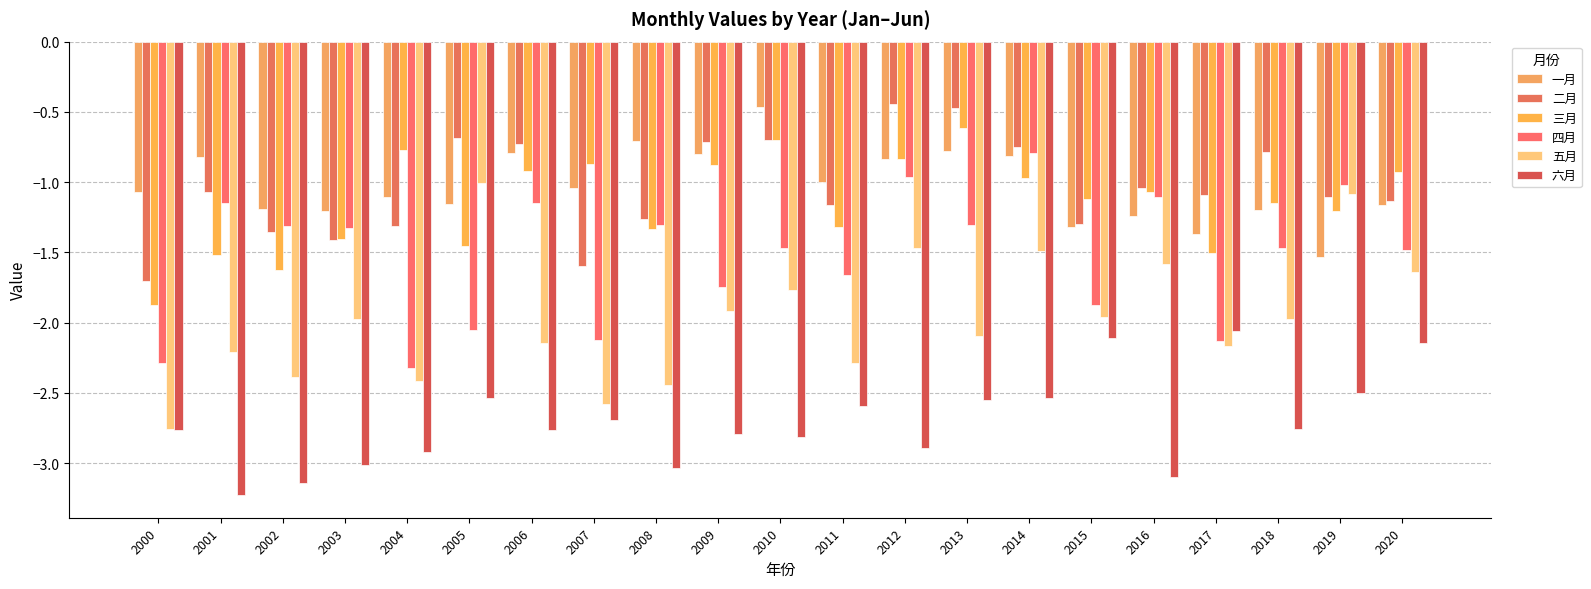

What is the difference between the maximum and second lowest values in the 二月 series?

1.2